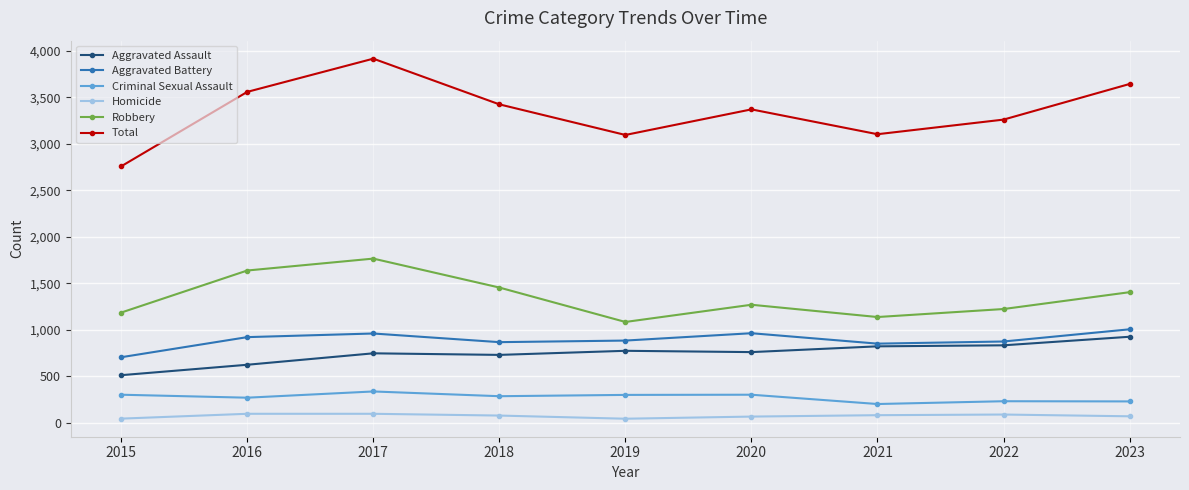

Count the number of data series in this chart.

6